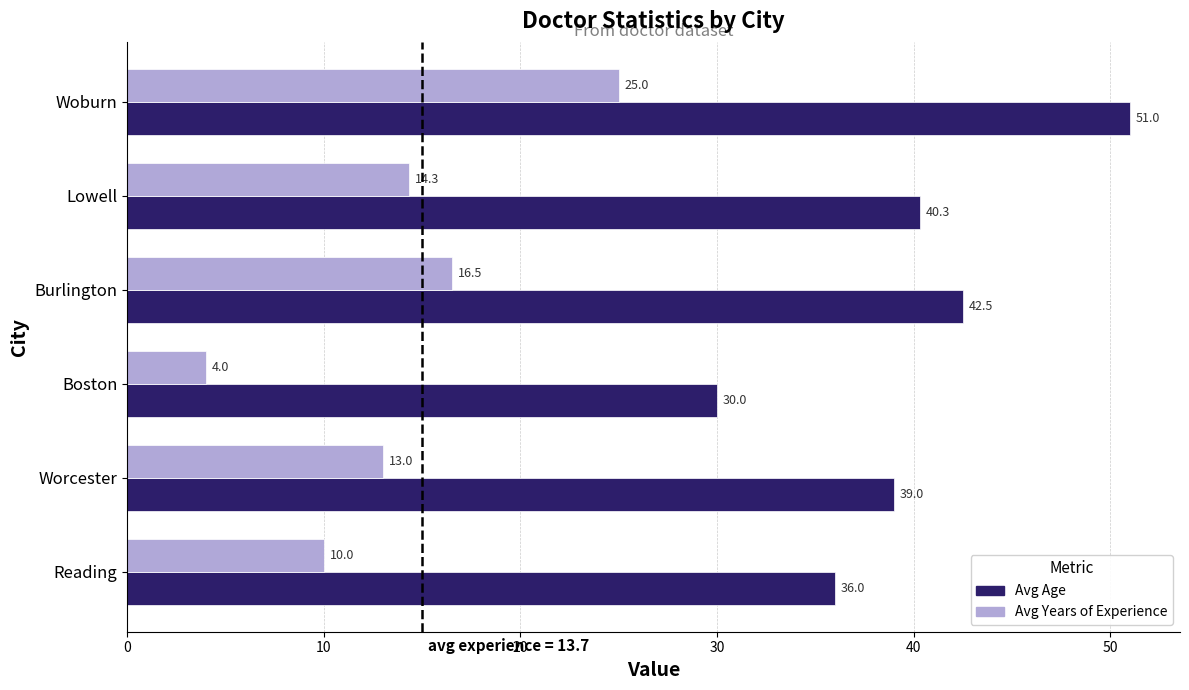

Which category has the lowest value in the Avg Age series?

Boston